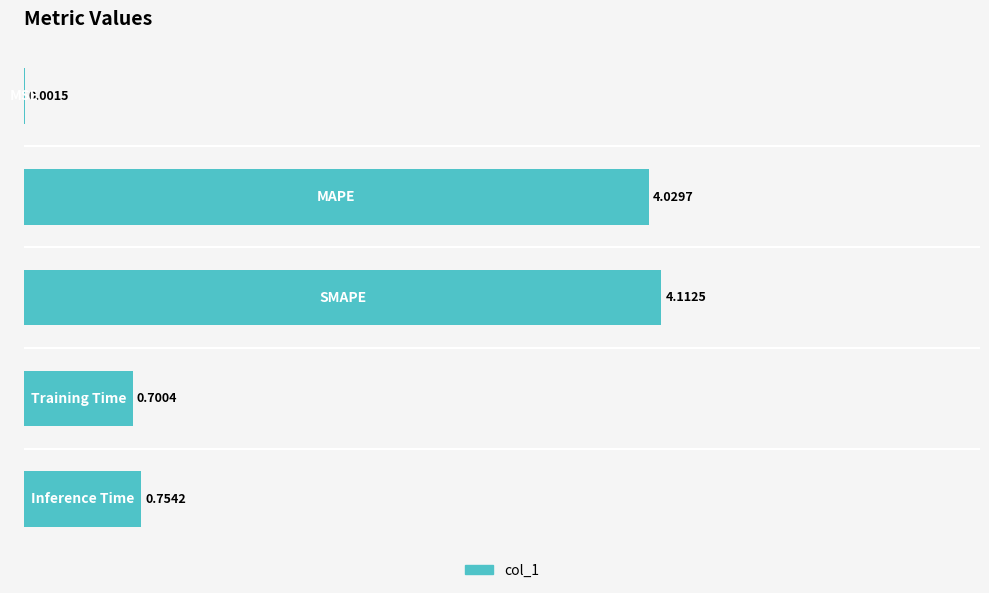

Are the bars horizontal?

Yes